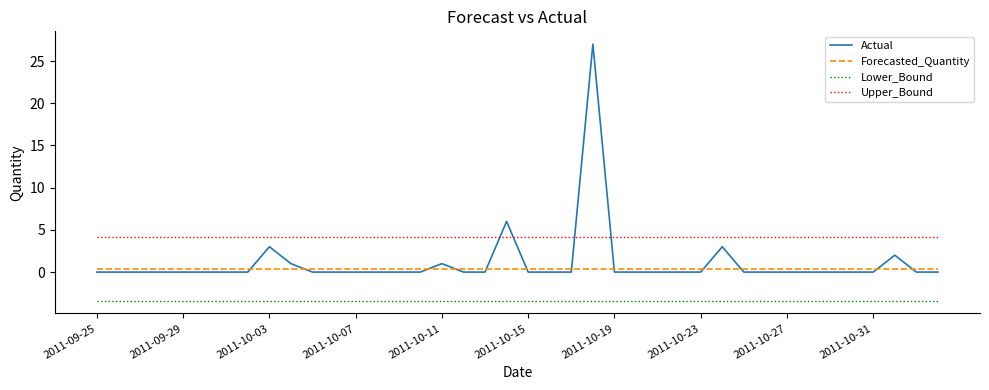

What is the difference between the maximum and minimum values in the Actual series?

27.0